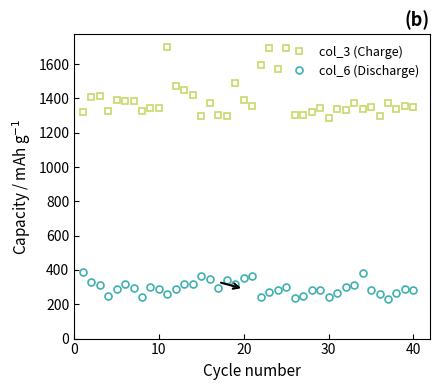

How many values in the col_3 (Charge) series are below 1353?

20